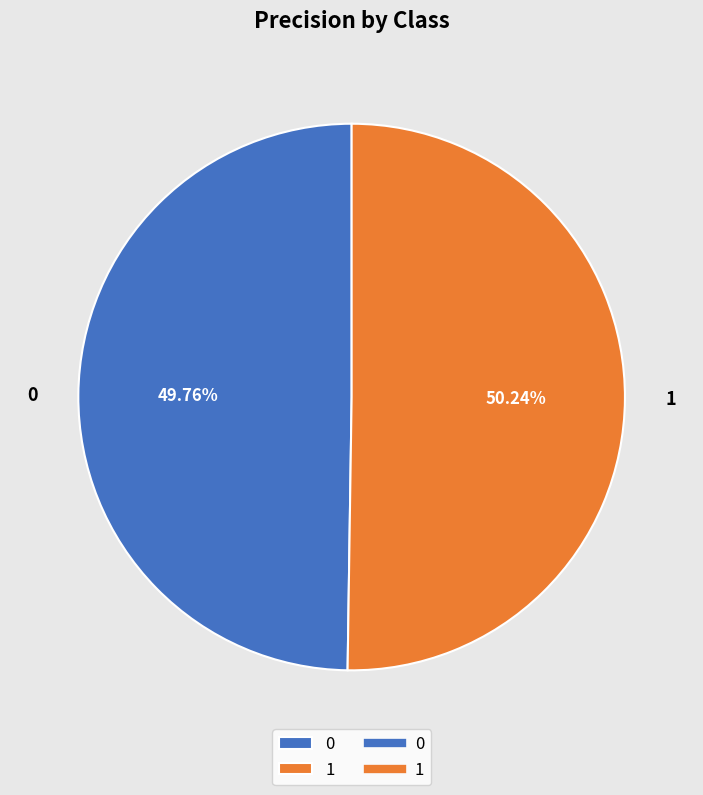

Do 1 and 0 together represent more than half of the pie?

Yes